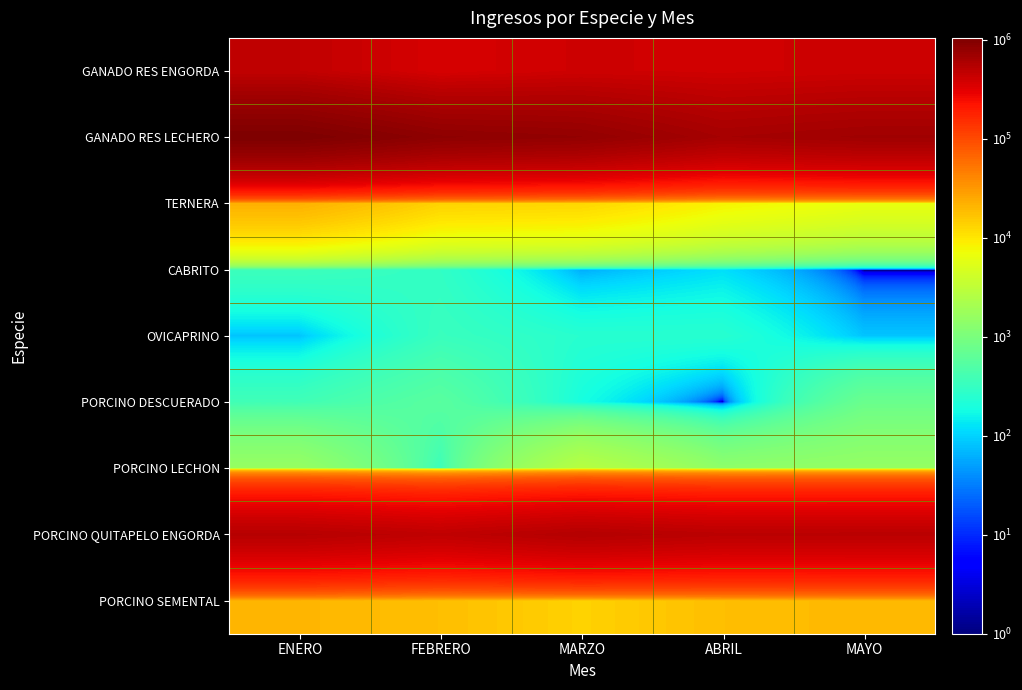

Reading right to left, transcribe all the data shown in this chart.

GANADO RES ENGORDA: MAYO=403590.0	ABRIL=385926.7	MARZO=398257.7	FEBRERO=356265.6	ENERO=463578.6
GANADO RES LECHERO: MAYO=686151.0	ABRIL=639711.0	MARZO=799929.0	FEBRERO=852174.0	ENERO=1042965.0
TERNERA: MAYO=6450.0	ABRIL=8325.0	MARZO=12675.0	FEBRERO=13425.0	ENERO=21975.0
CABRITO: MAYO=0.0	ABRIL=118.0	MARZO=59.0	FEBRERO=295.0	ENERO=354.0
OVICAPRINO: MAYO=83.0	ABRIL=249.0	MARZO=249.0	FEBRERO=332.0	ENERO=83.0
PORCINO DESCUERADO: MAYO=756.0	ABRIL=0.0	MARZO=189.0	FEBRERO=567.0	ENERO=378.0
PORCINO LECHON: MAYO=1540.0	ABRIL=1400.0	MARZO=2730.0	FEBRERO=350.0	ENERO=1610.0
PORCINO QUITAPELO ENGORDA: MAYO=503040.0	ABRIL=500027.0	MARZO=542209.0	FEBRERO=470552.0	ENERO=527144.0
PORCINO SEMENTAL: MAYO=19656.0	ABRIL=17955.0	MARZO=13419.0	FEBRERO=17955.0	ENERO=20412.0